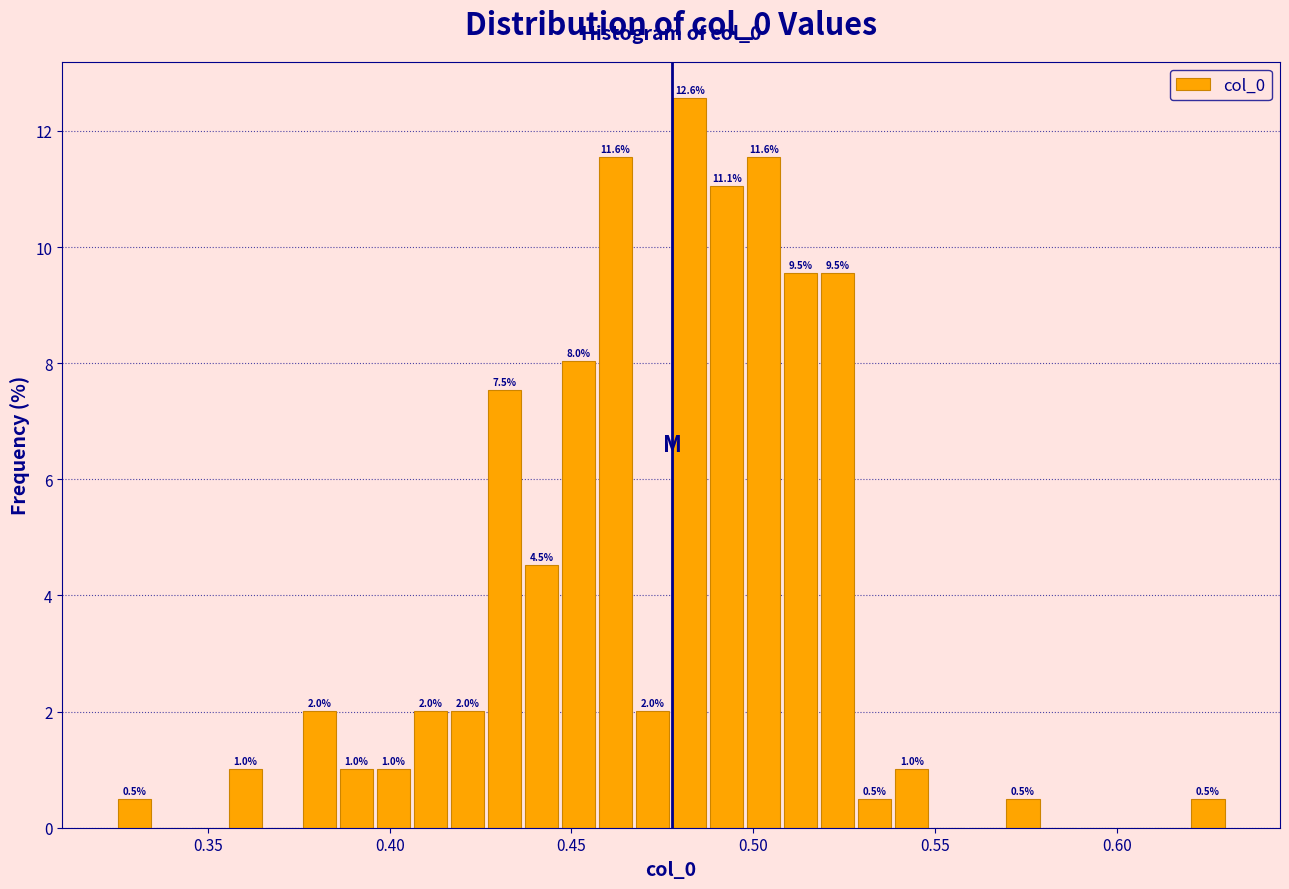

Around what value on the x-axis is the tallest bar? Give the approximate position of its centre, as read against the axis.

0.480